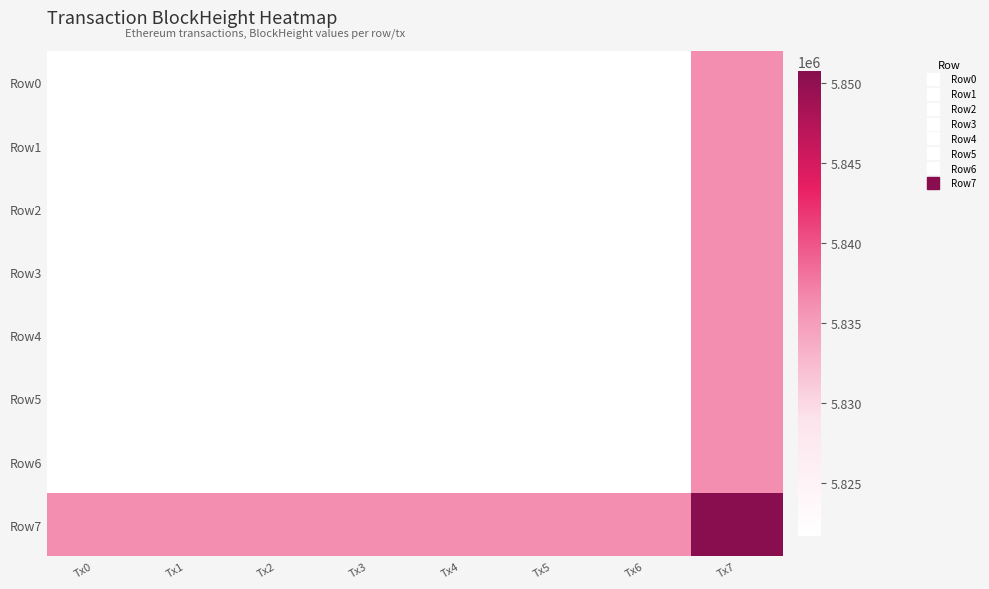

Which series changed the most between Tx1 and Tx5?

Row0